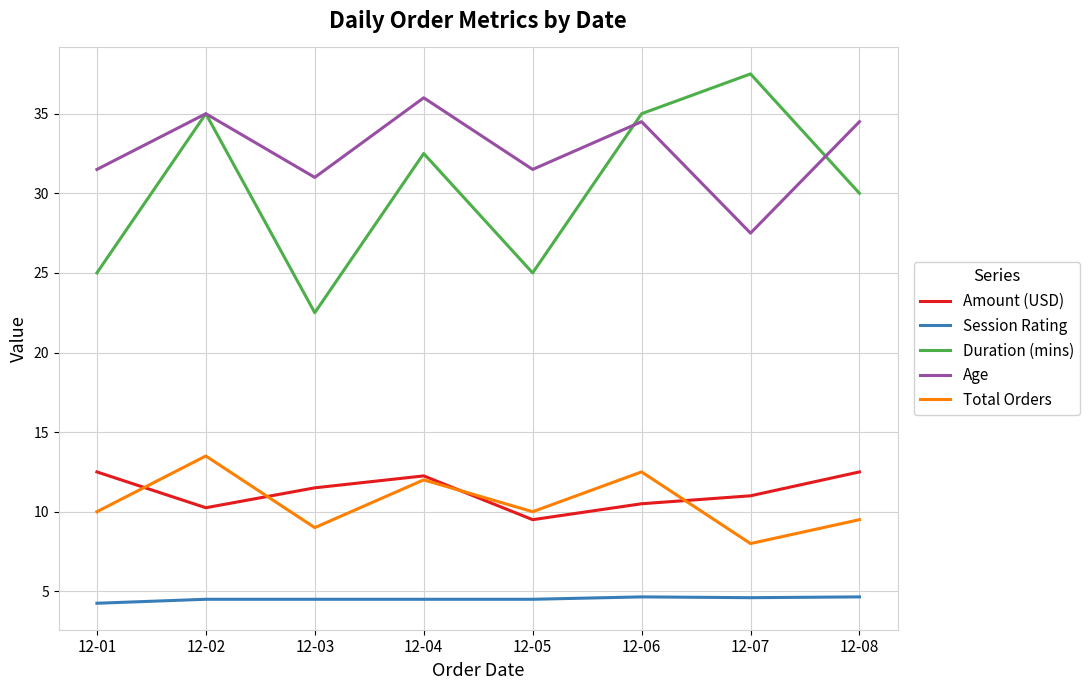

Which category has the lowest value in the Duration (mins) series?

12-03